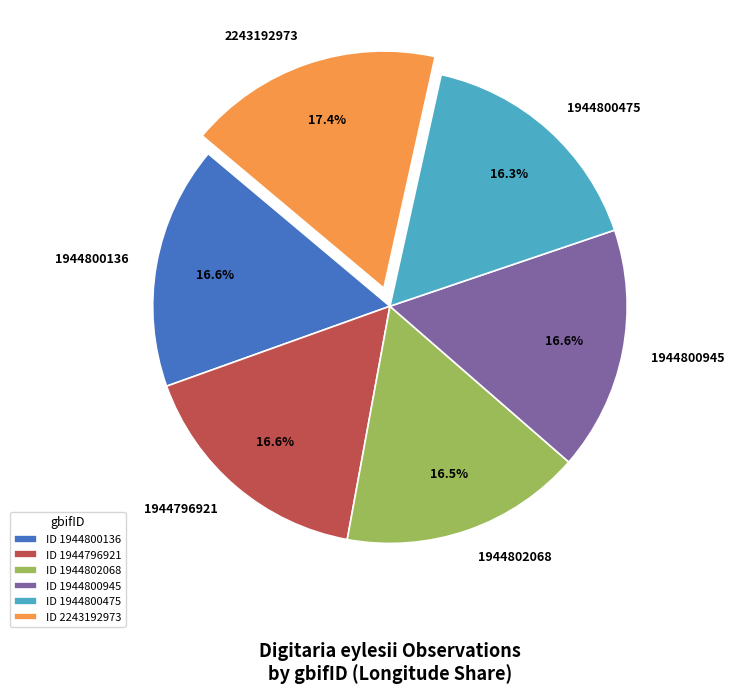

Is there a majority slice in this chart?

No